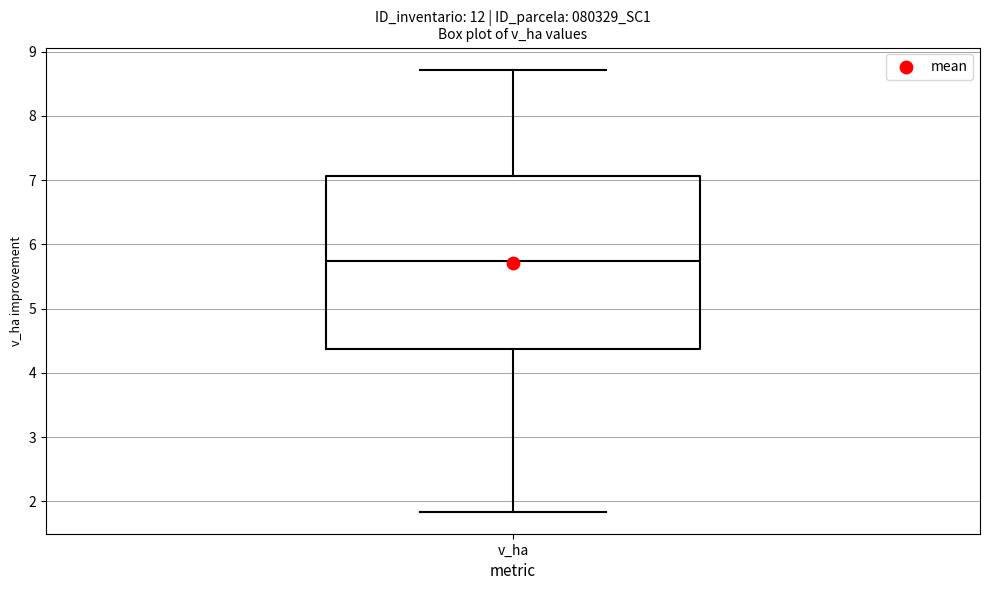

Transcribe this box plot: give where the median line is, the range the box spans, and where the two whiskers end, as read against the y-axis. The values are not printed on the chart, so give them approximately, as read against the axis.

median 5.7, box 4.4 to 7.1, whiskers 1.8 to 8.7